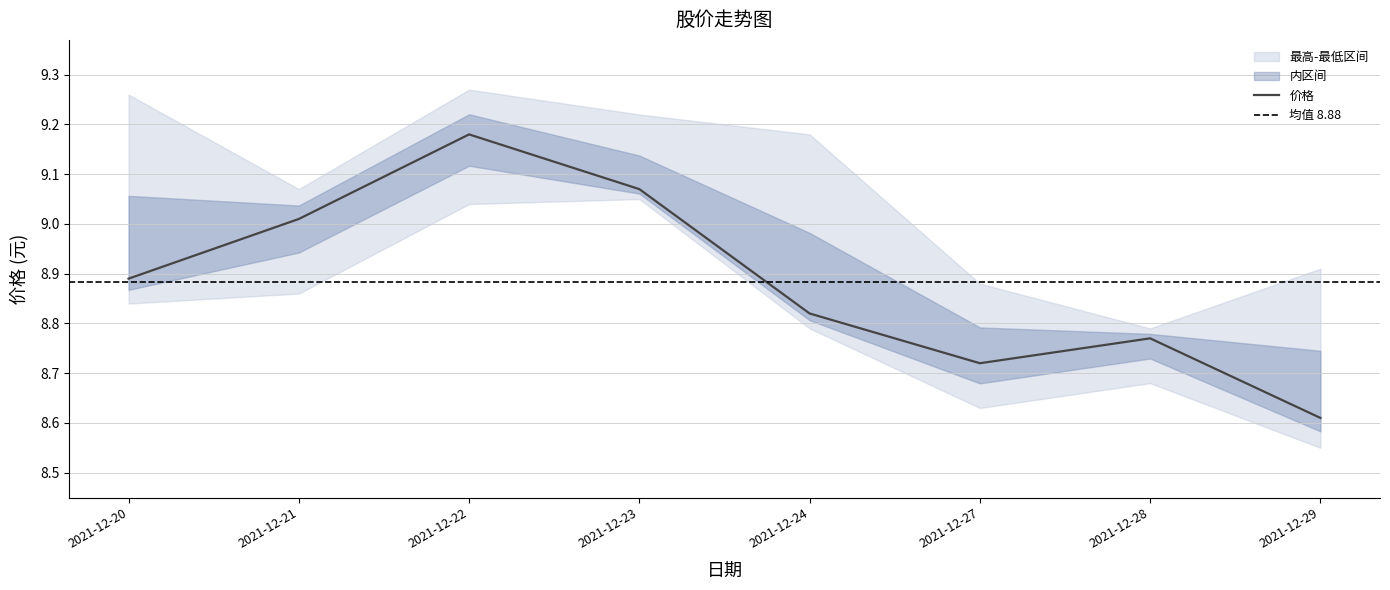

Does the chart display data point markers on the line(s)?

No